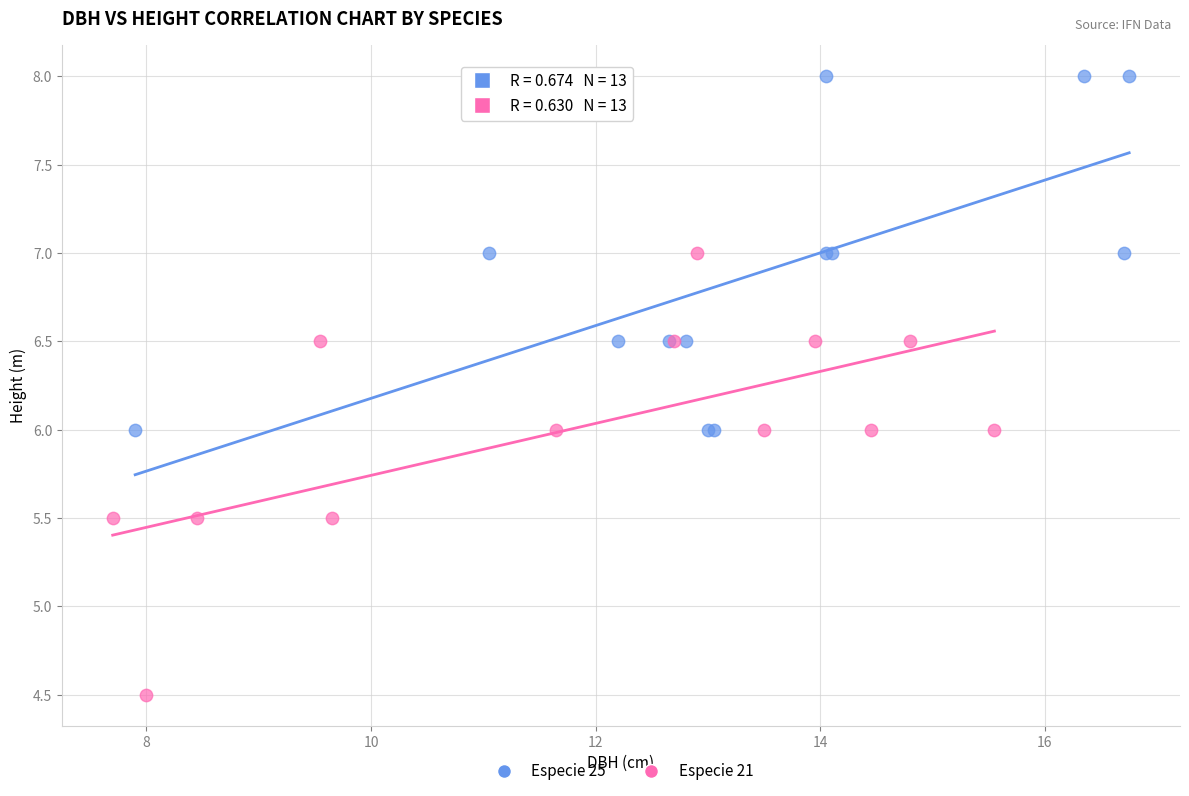

Which series contains the highest Y value?

Especie 25